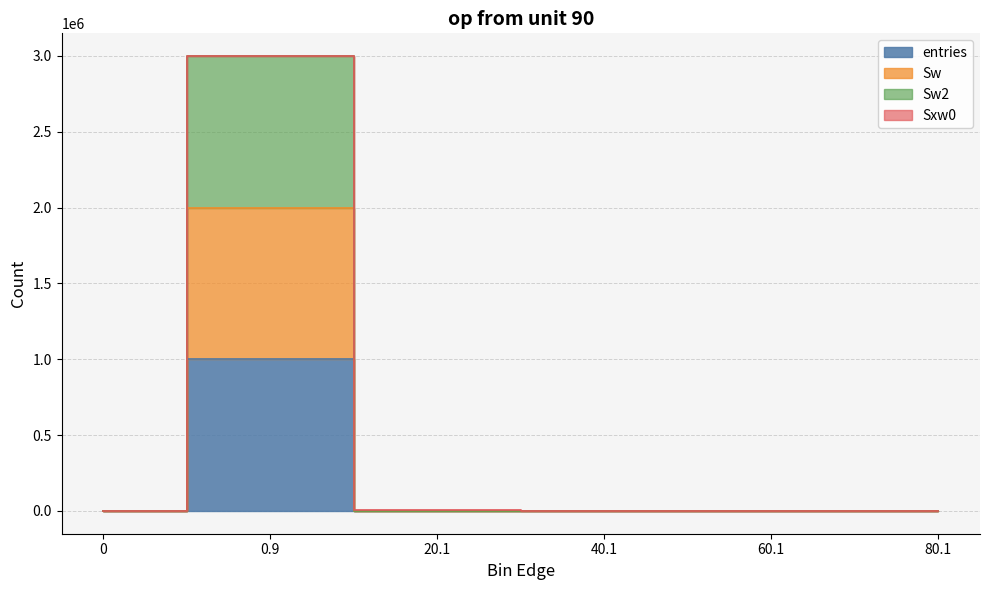

In Sw2, how many points are higher than both neighbors (excluding endpoints)?

1